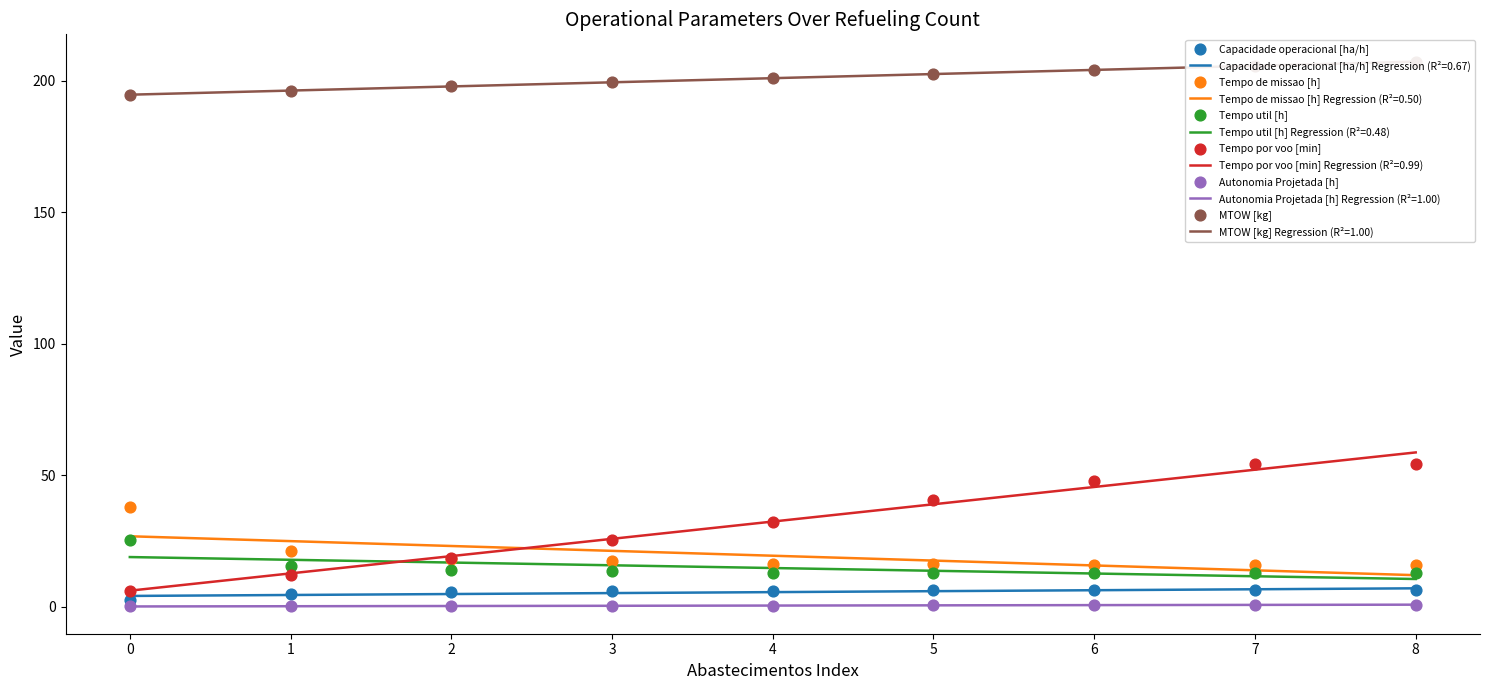

What is the total value across all series at 6?

287.3